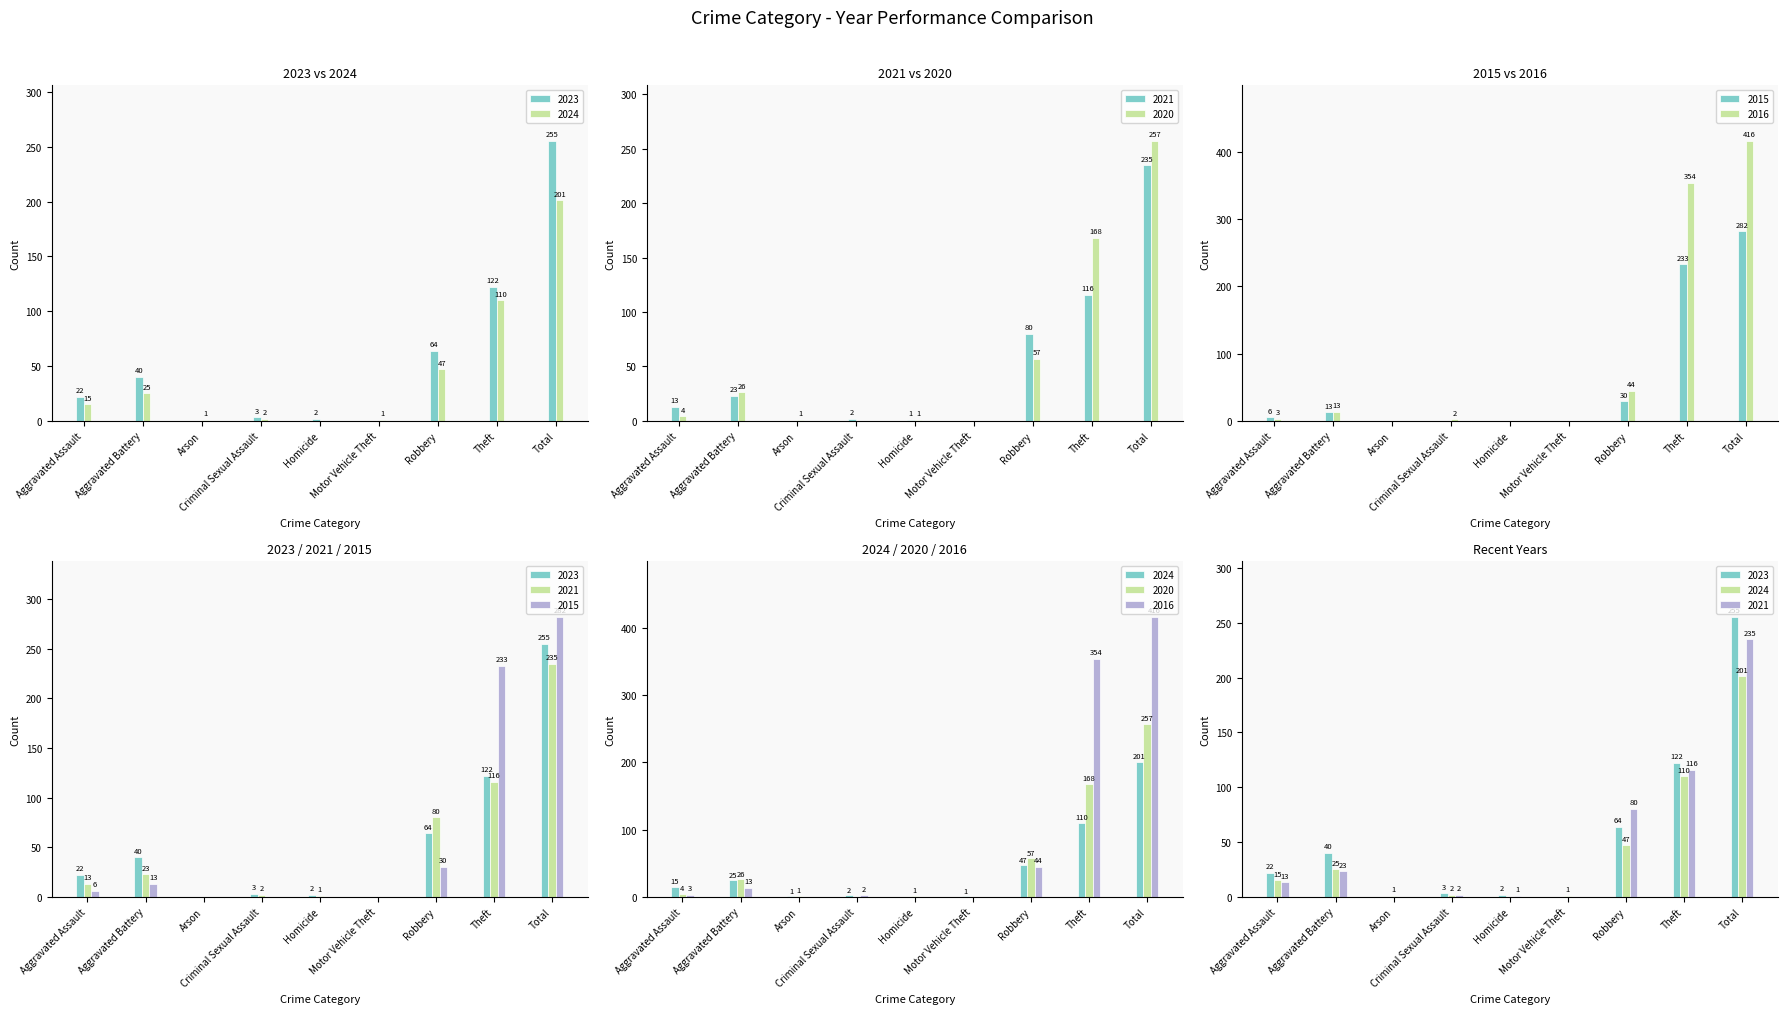

What is the label of the 9th bar from the right?

Aggravated Assault